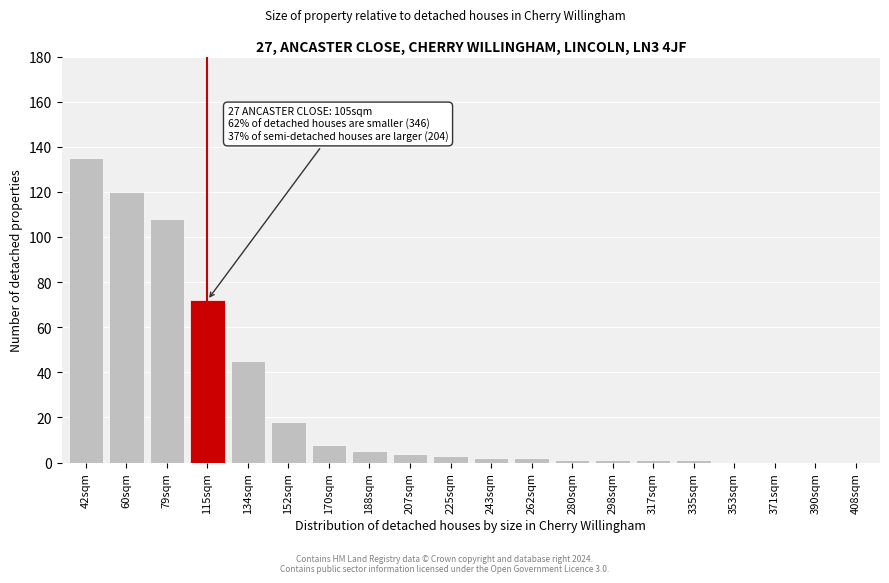

Reading right to left, transcribe all the data shown in this chart.

408sqm=0	390sqm=0	371sqm=0	353sqm=0	335sqm=1	317sqm=1	298sqm=1	280sqm=1	262sqm=2	243sqm=2	225sqm=3	207sqm=4	188sqm=5	170sqm=8	152sqm=18	134sqm=45	115sqm=72	79sqm=108	60sqm=120	42sqm=135